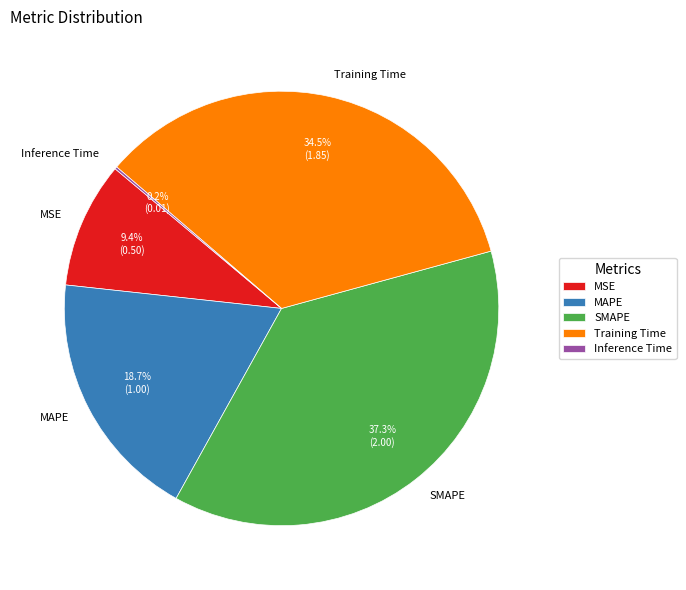

Which category has the biggest portion of the pie?

SMAPE